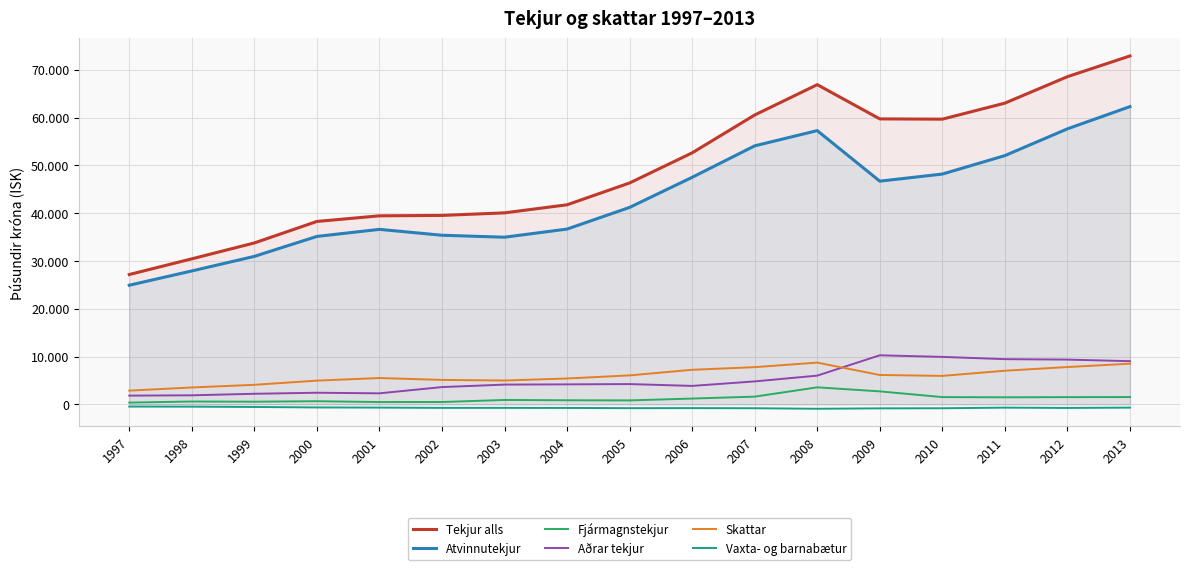

True or false: Fjármagnstekjur and Tekjur alls cross at least once.

False